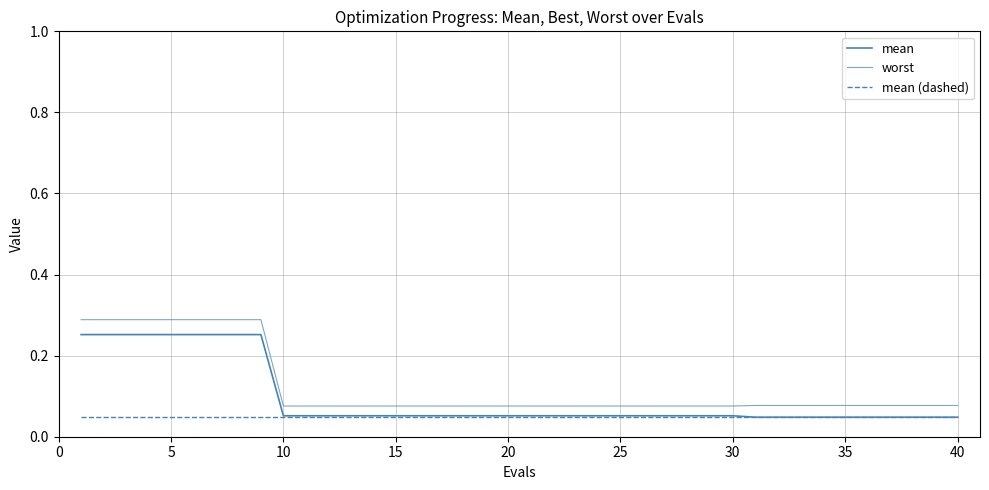

What is the average value of the worst series?

0.1